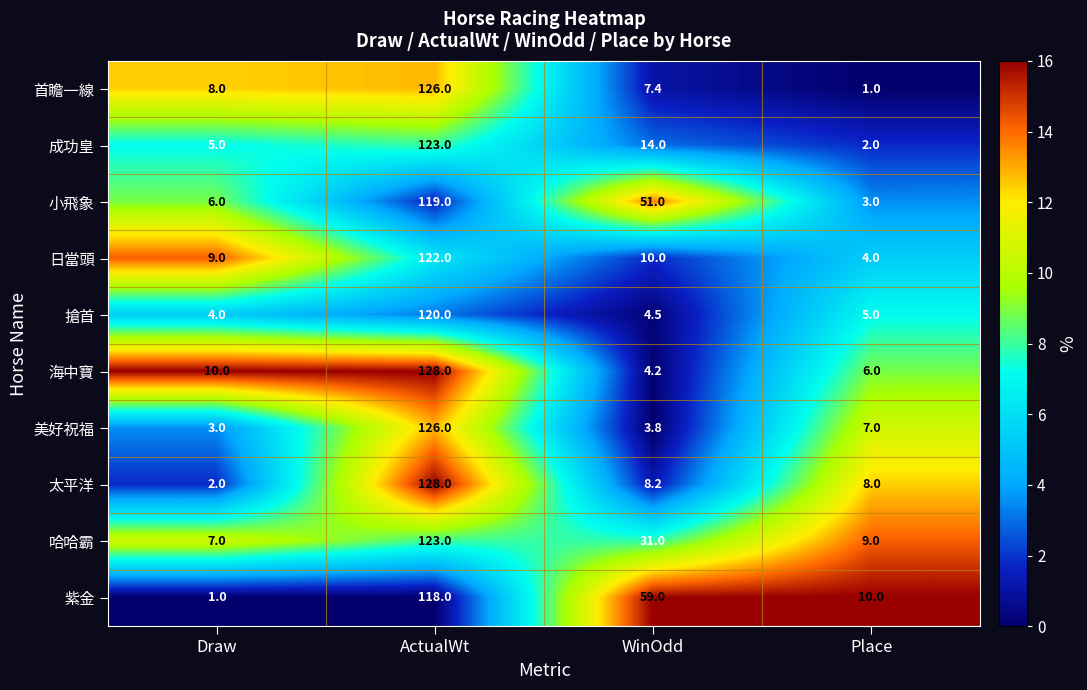

Where does the 小飛象 series first go above 51?

ActualWt